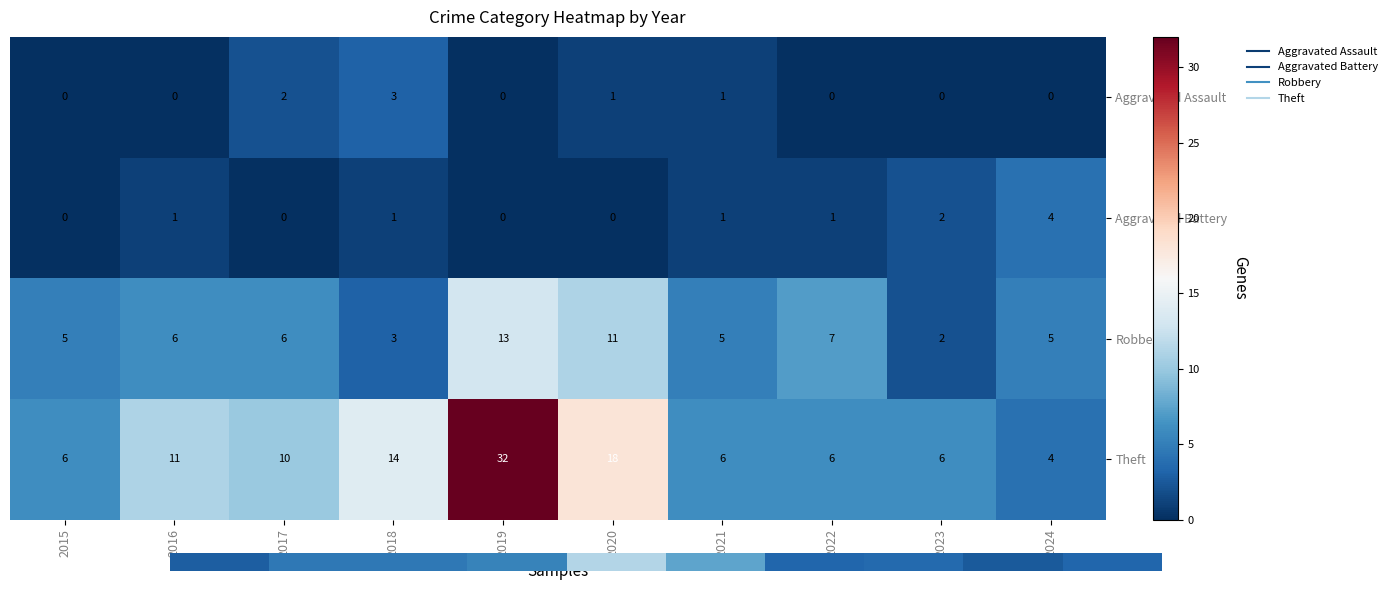

Rank the series by their maximum value, from lowest to highest.

Aggravated Assault, Aggravated Battery, Robbery, Theft